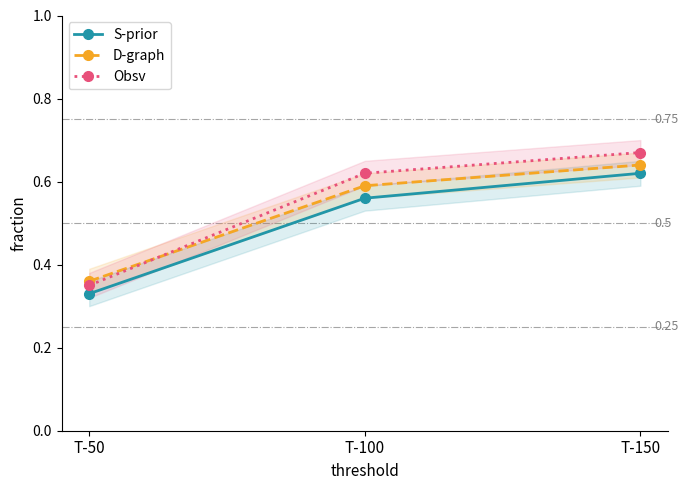

What is the value of the Obsv point at the 3rd from the left?

0.7